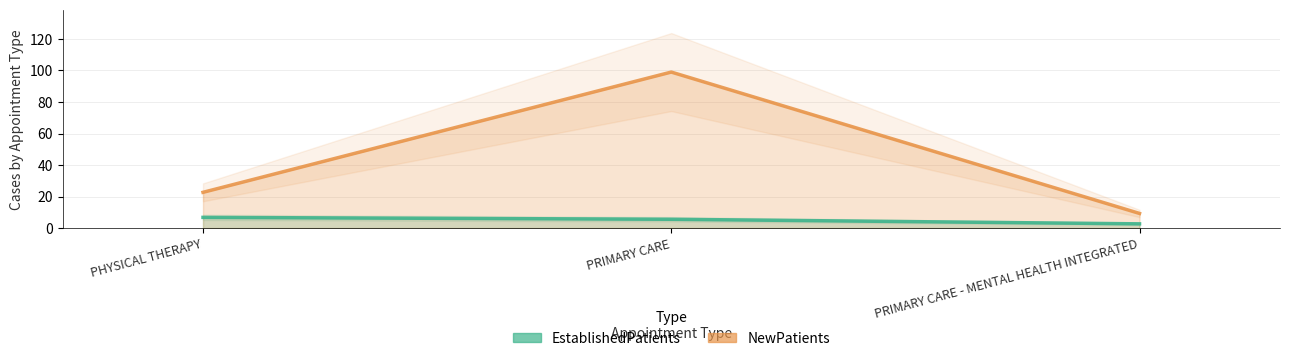

What is the minimum value shown in the chart?

2.7